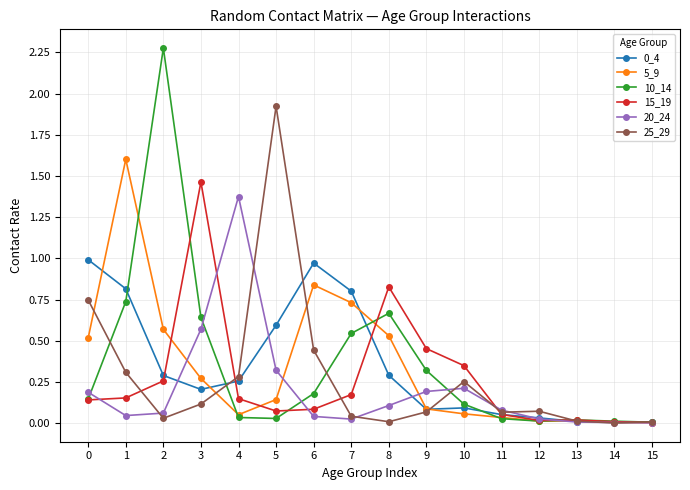

What is the difference between the 5_9 values at 1 and 14?

1.6